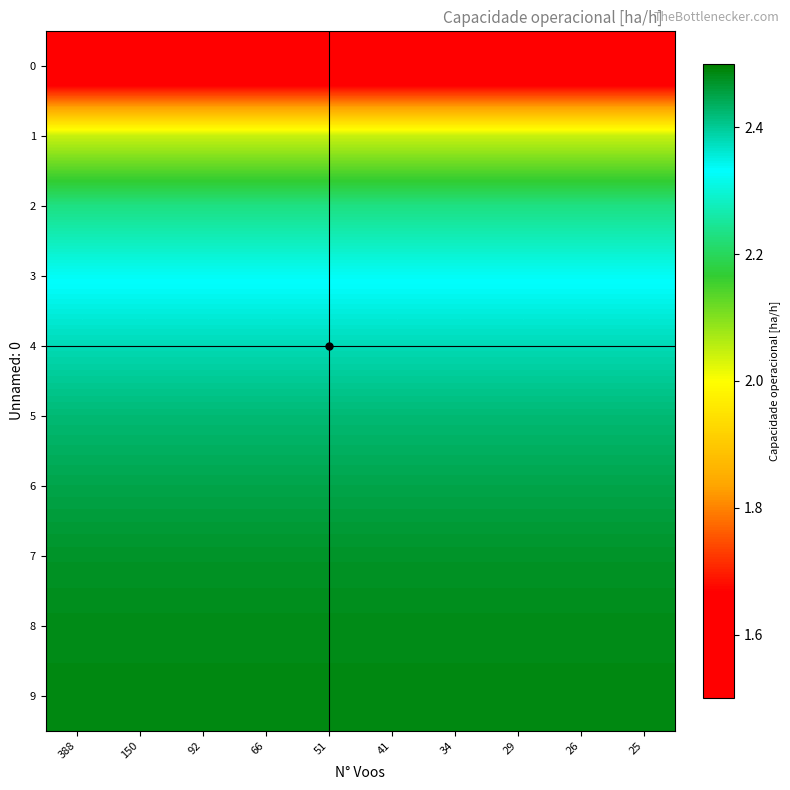

Between 92 and 66, which is larger?

92